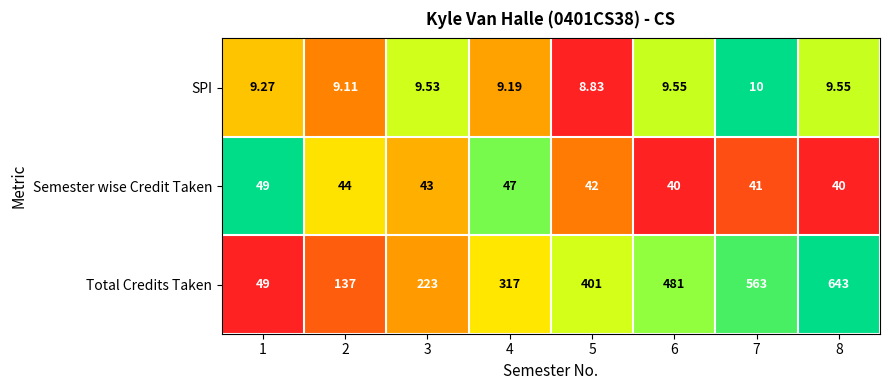

Which series changed the most between 1 and 3?

Total Credits Taken